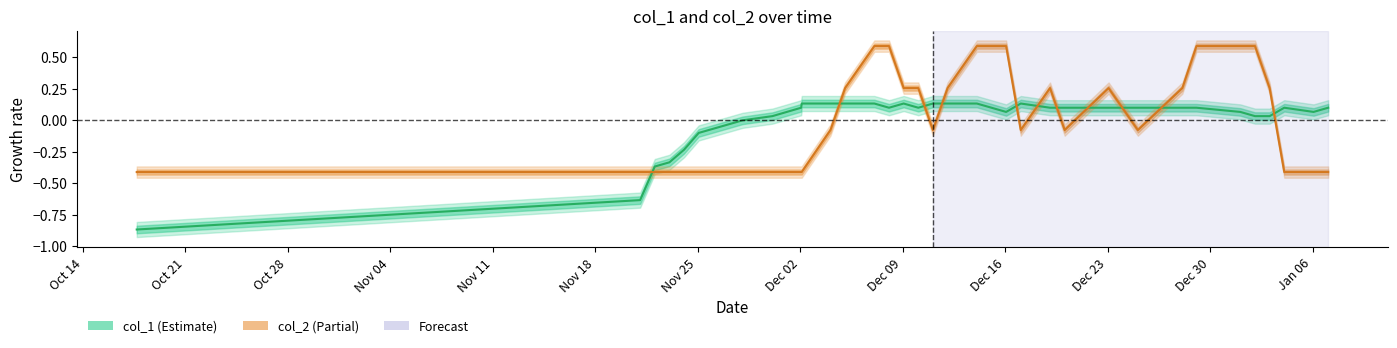

Which series ends up on top after the final intersection of col_1 and col_2?

col_1